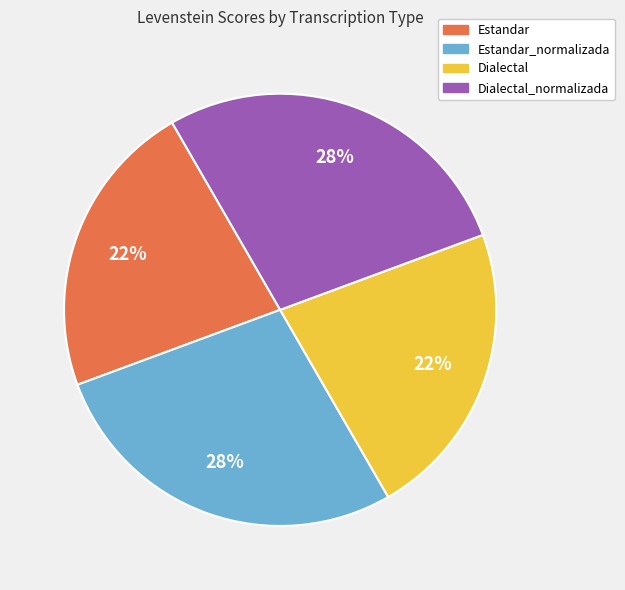

Is it true that Estandar_normalizada is 28% of the pie?

True